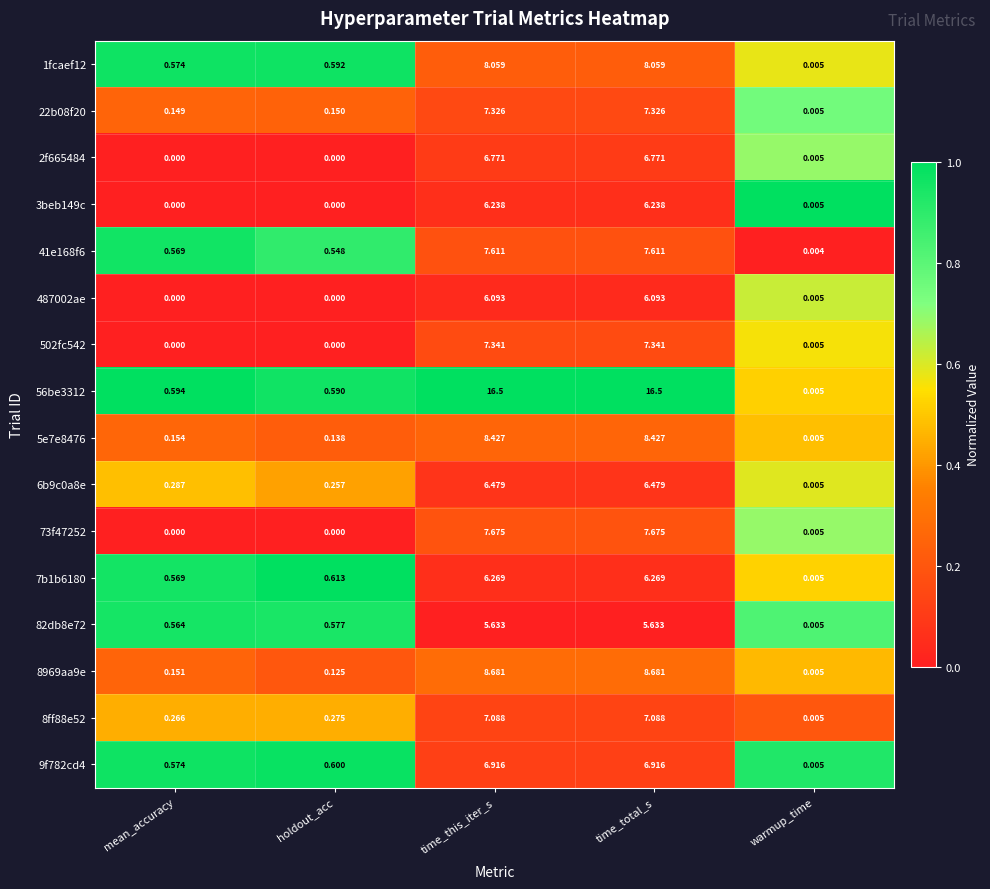

Is the value of 41e168f6 at time_this_iter_s greater than the value of 487002ae at warmup_time?

Yes